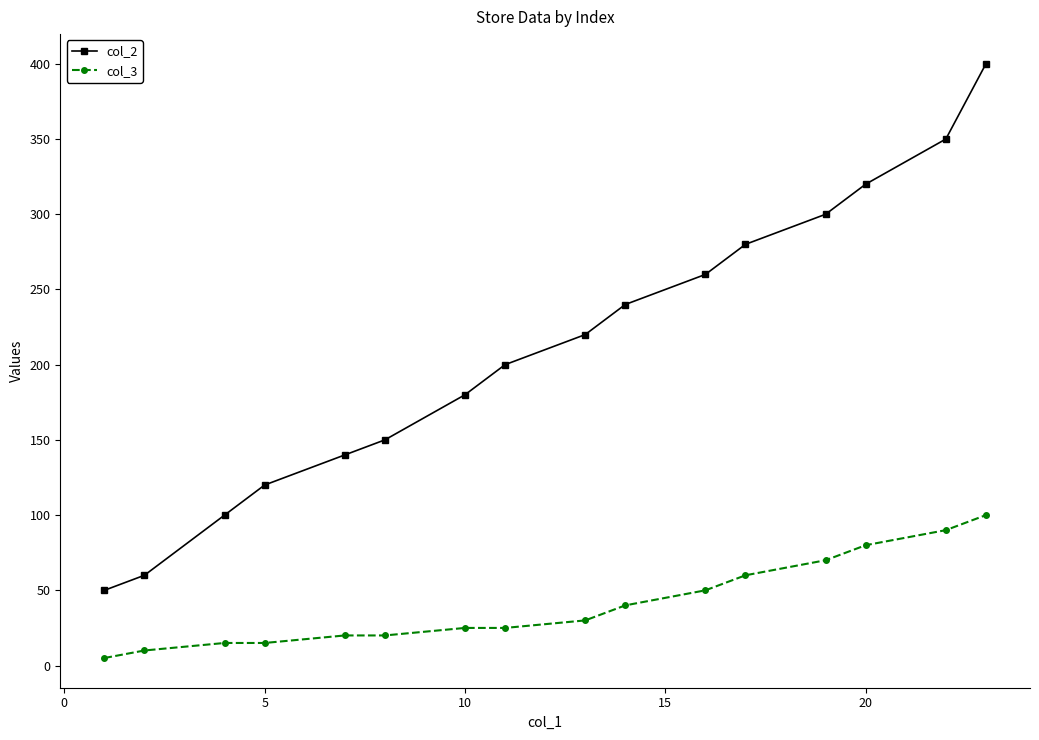

True or false: col_3 and col_2 cross at least once.

False